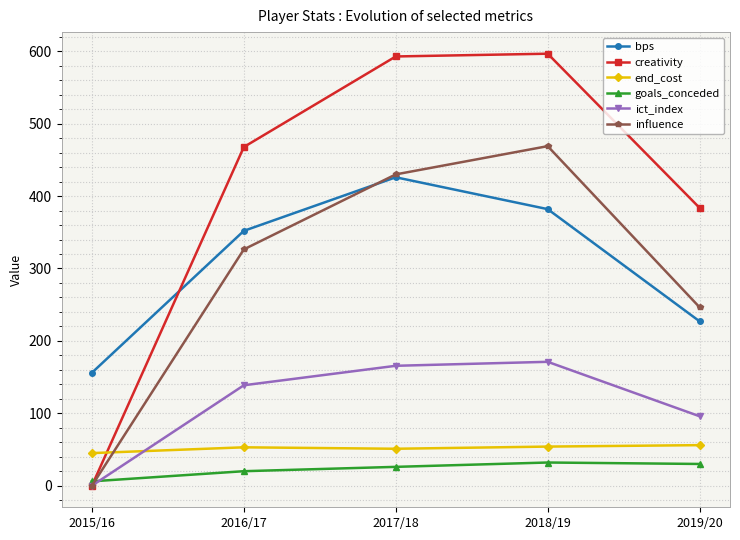

Which series has the largest total across all categories?

creativity